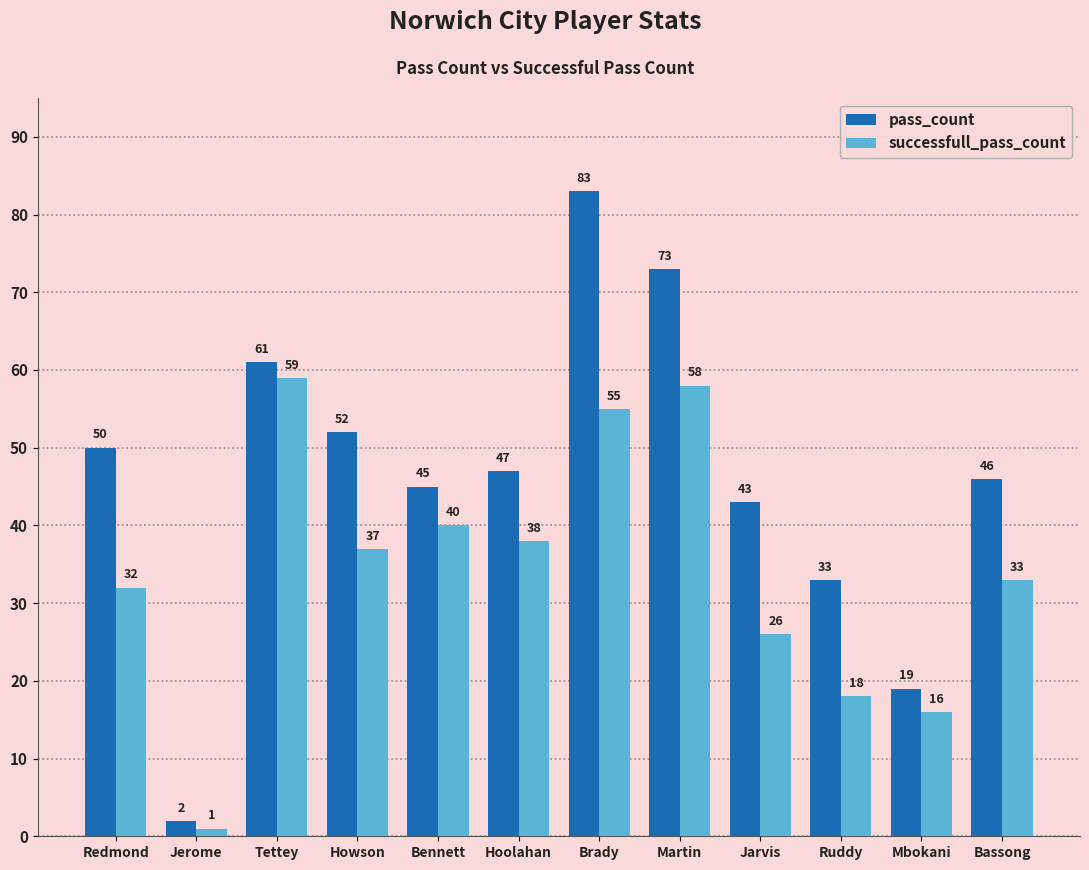

Is it true that pass_count equals 117 at Brady?

False